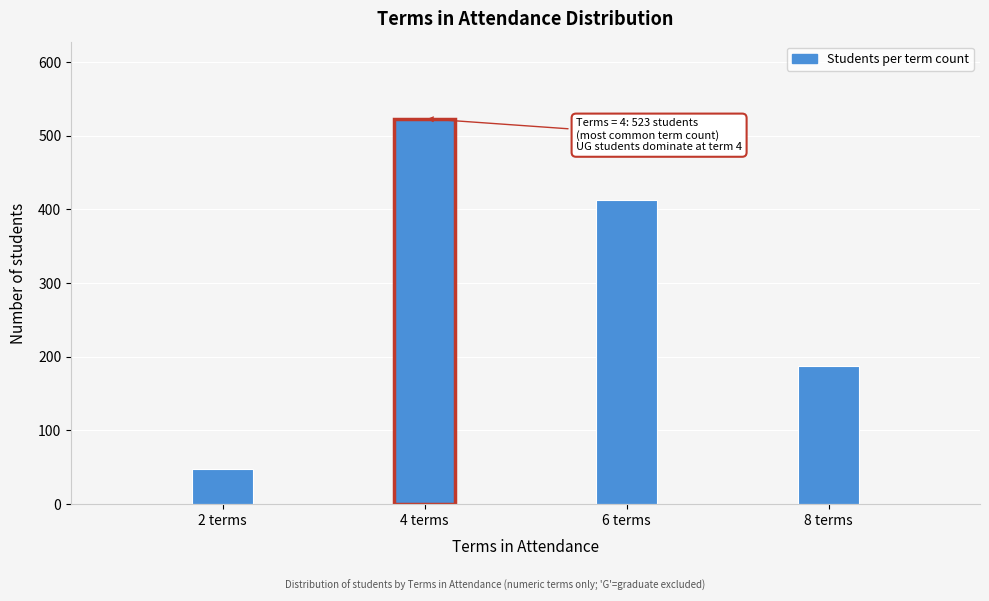

Reading left to right, what are all the values shown in this chart?

2 terms=47	4 terms=523	6 terms=412	8 terms=187